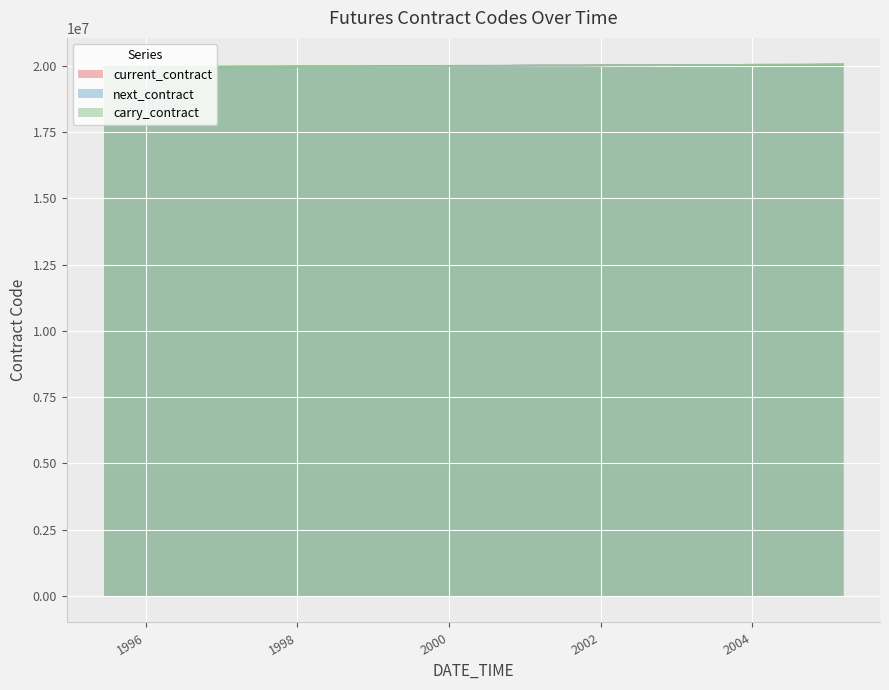

Does the chart display data point markers on the line(s)?

No